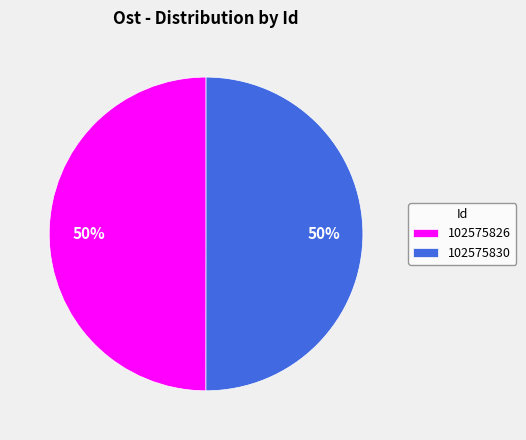

Combined, do 102575826 and 102575830 account for over 50%?

Yes